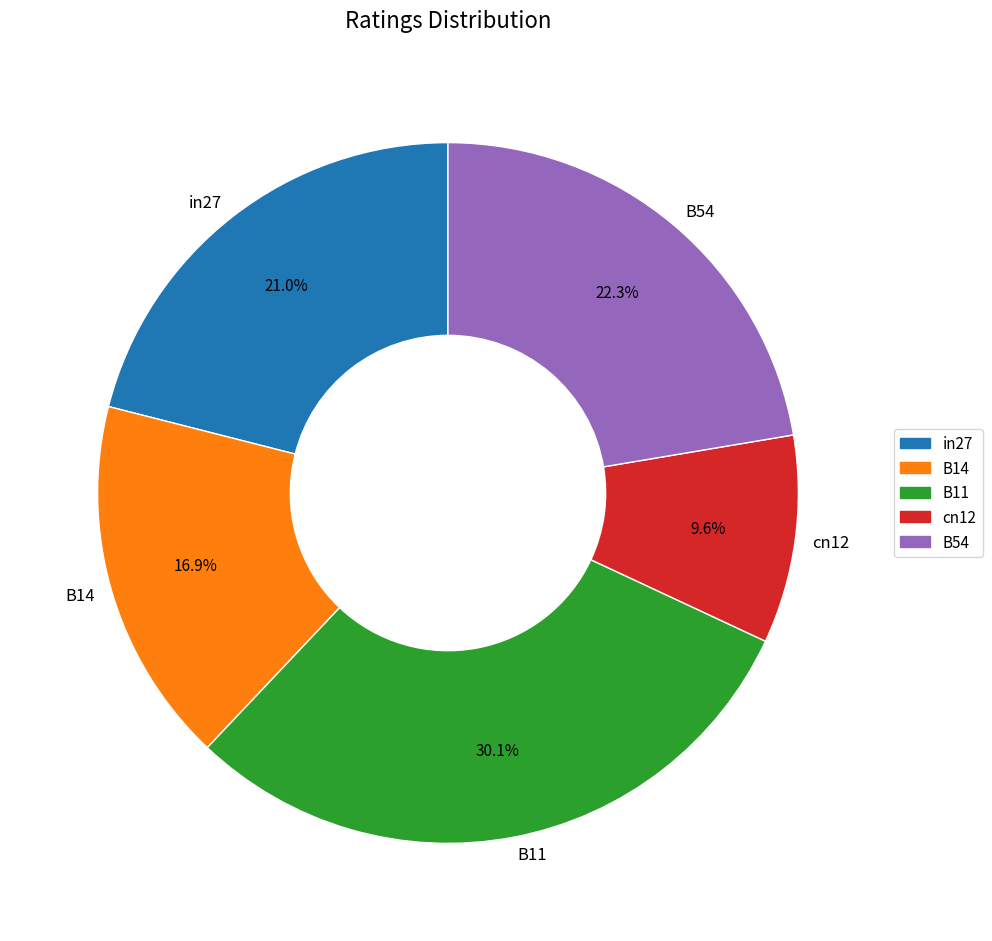

What is the smallest slice in the pie chart?

cn12